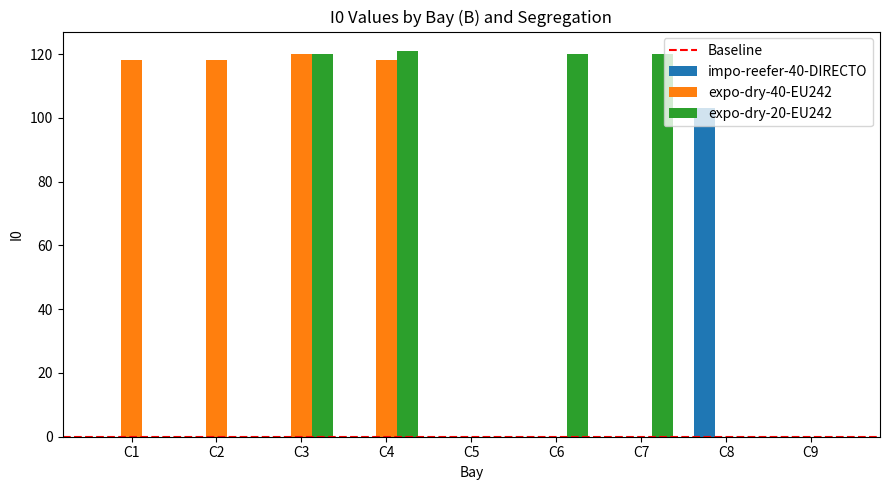

Is the value of expo-dry-20-EU242 at C3 greater than the value of impo-reefer-40-DIRECTO at C6?

Yes